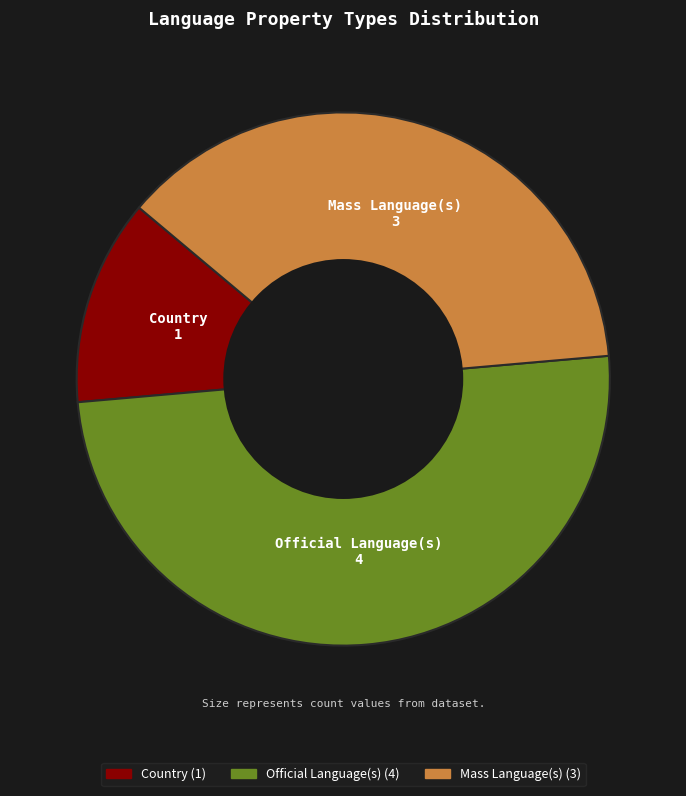

How many slices are in this pie chart?

3